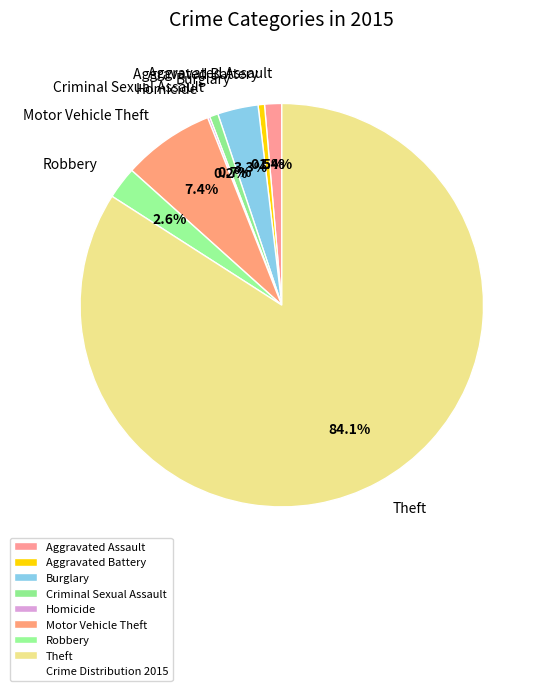

Combined, do Aggravated Assault and Criminal Sexual Assault account for over 50%?

No